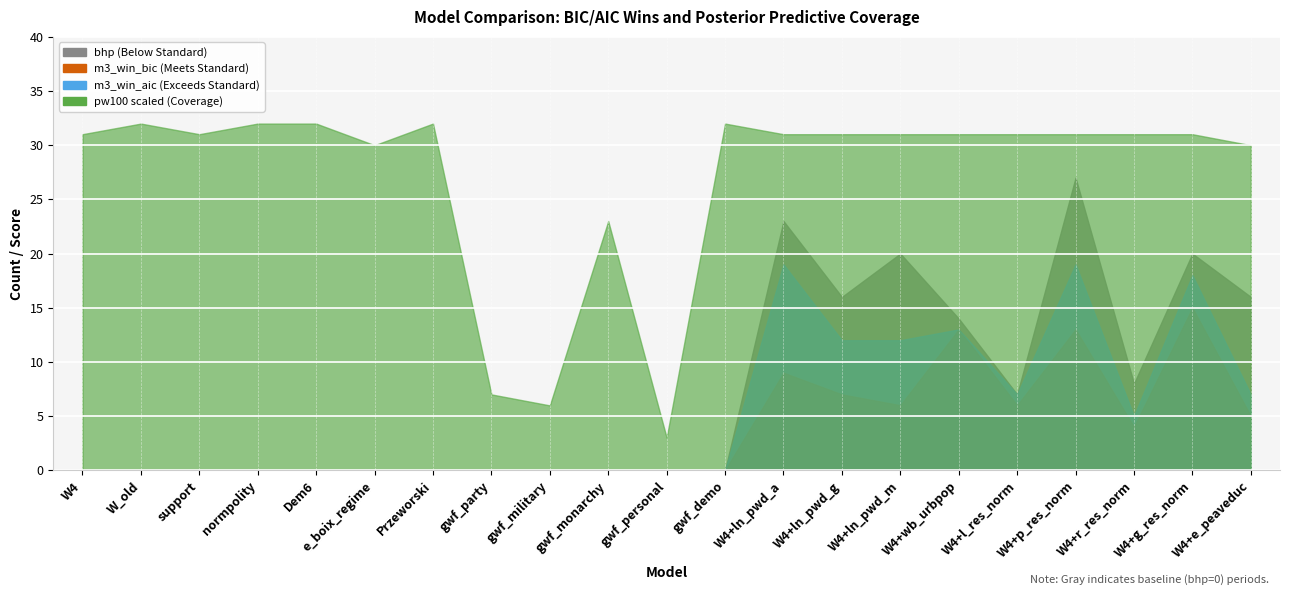

Reading right to left, what are all the values shown in this chart?

m3_win_bic: W4+e_peaveduc=5.0	W4+g_res_norm=15.0	W4+r_res_norm=4.0	W4+p_res_norm=13.0	W4+l_res_norm=6.0	W4+wb_urbpop=13.0	W4+ln_pwd_m=6.0	W4+ln_pwd_g=7.0	W4+ln_pwd_a=9.0	gwf_demo=0.0	gwf_personal=0.0	gwf_monarchy=0.0	gwf_military=0.0	gwf_party=0.0	Przeworski=0.0	e_boix_regime=0.0	Dem6=0.0	normpolity=0.0	support=0.0	W_old=0.0	W4=0.0
m3_win_aic: W4+e_peaveduc=7.0	W4+g_res_norm=18.0	W4+r_res_norm=5.0	W4+p_res_norm=19.0	W4+l_res_norm=7.0	W4+wb_urbpop=13.0	W4+ln_pwd_m=12.0	W4+ln_pwd_g=12.0	W4+ln_pwd_a=19.0	gwf_demo=0.0	gwf_personal=0.0	gwf_monarchy=0.0	gwf_military=0.0	gwf_party=0.0	Przeworski=0.0	e_boix_regime=0.0	Dem6=0.0	normpolity=0.0	support=0.0	W_old=0.0	W4=0.0
bhp: W4+e_peaveduc=16.0	W4+g_res_norm=20.0	W4+r_res_norm=8.0	W4+p_res_norm=27.0	W4+l_res_norm=7.0	W4+wb_urbpop=14.0	W4+ln_pwd_m=20.0	W4+ln_pwd_g=16.0	W4+ln_pwd_a=23.0	gwf_demo=0.0	gwf_personal=0.0	gwf_monarchy=0.0	gwf_military=0.0	gwf_party=0.0	Przeworski=0.0	e_boix_regime=0.0	Dem6=0.0	normpolity=0.0	support=0.0	W_old=0.0	W4=0.0
pw100: W4+e_peaveduc=0.9	W4+g_res_norm=0.9	W4+r_res_norm=0.9	W4+p_res_norm=0.9	W4+l_res_norm=0.9	W4+wb_urbpop=0.9	W4+ln_pwd_m=0.9	W4+ln_pwd_g=0.9	W4+ln_pwd_a=0.9	gwf_demo=0.9	gwf_personal=0.1	gwf_monarchy=0.7	gwf_military=0.2	gwf_party=0.2	Przeworski=0.9	e_boix_regime=0.9	Dem6=0.9	normpolity=0.9	support=0.9	W_old=0.9	W4=0.9